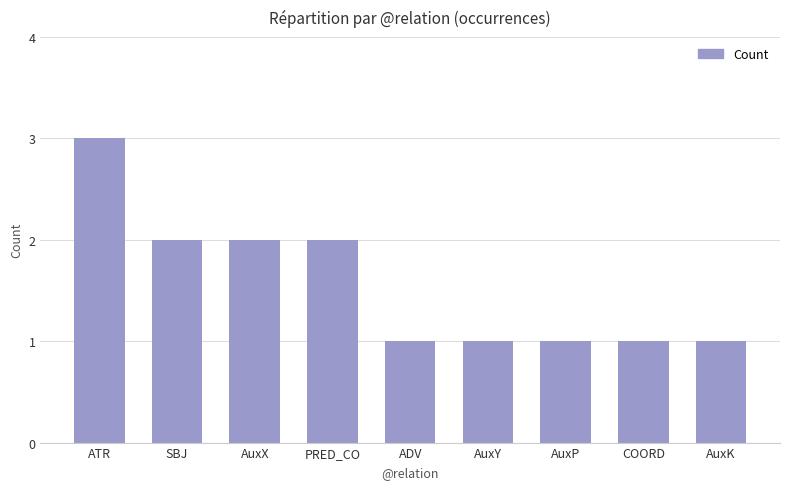

What is the maximum value shown in the chart?

3